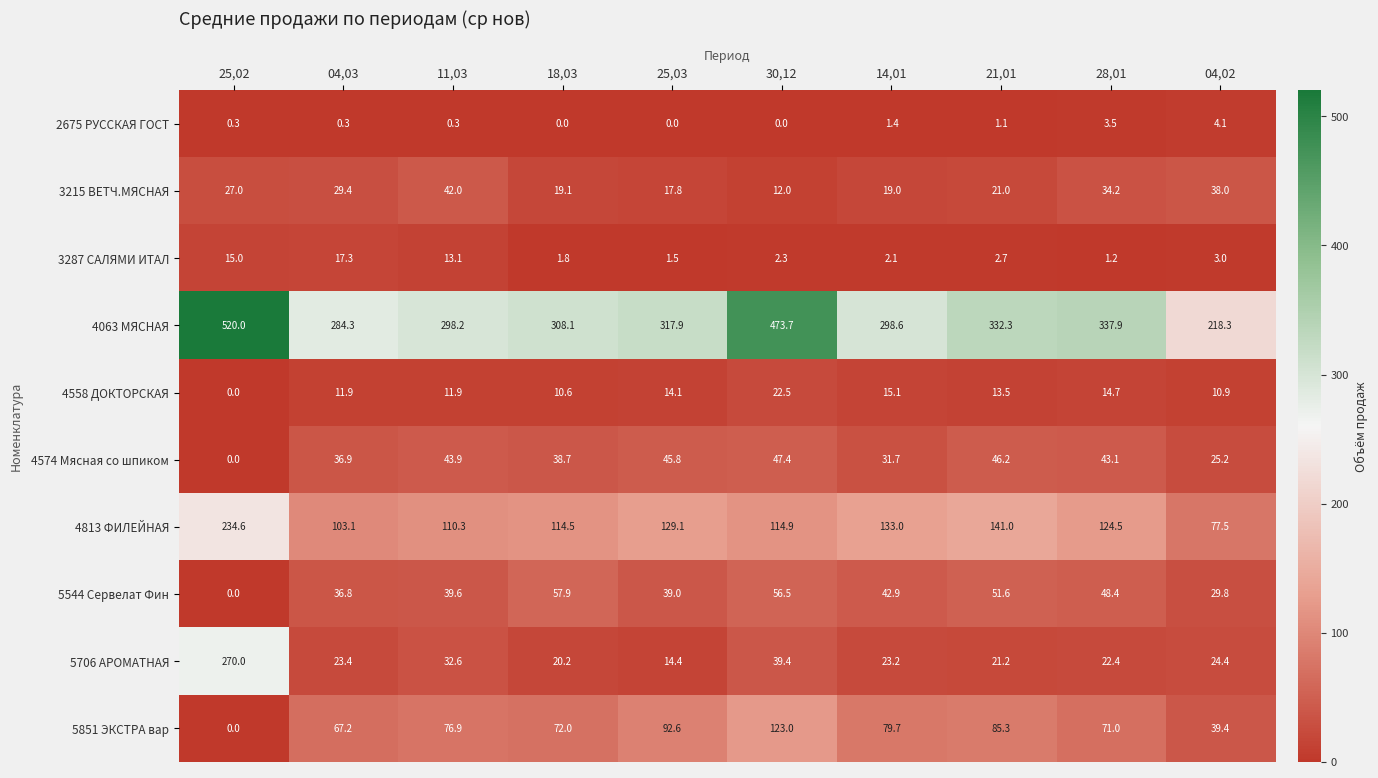

At which category is the sum across all series the highest?

25,02